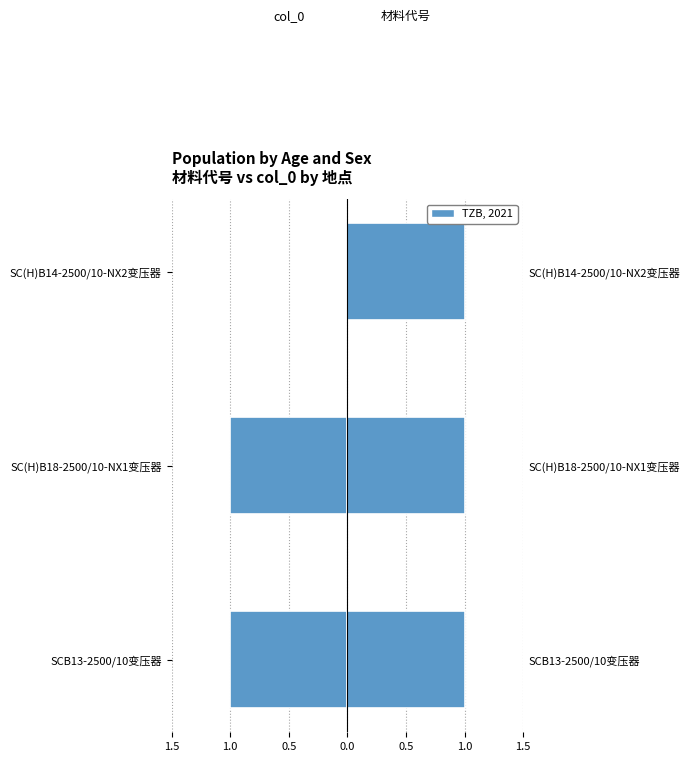

What is the difference between the highest and lowest values at 1.5?

1.5